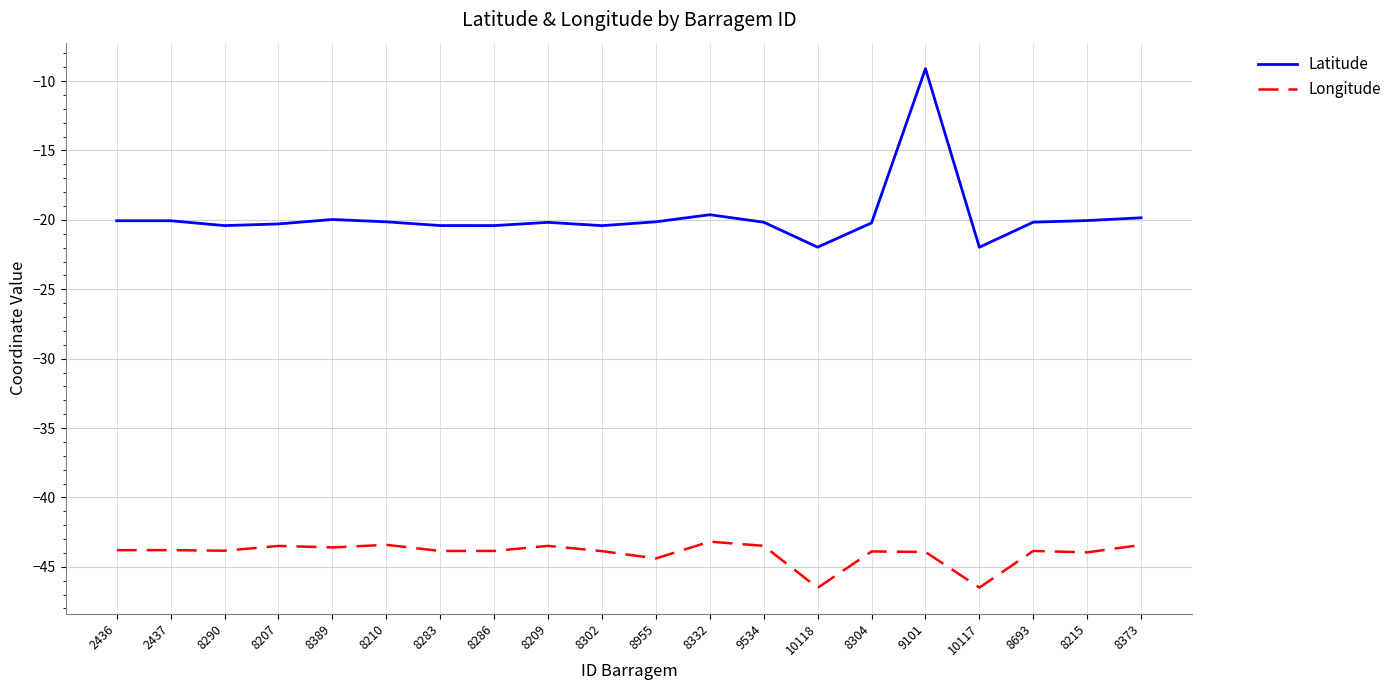

List the series in order of their overall mean, lowest first.

Longitude, Latitude